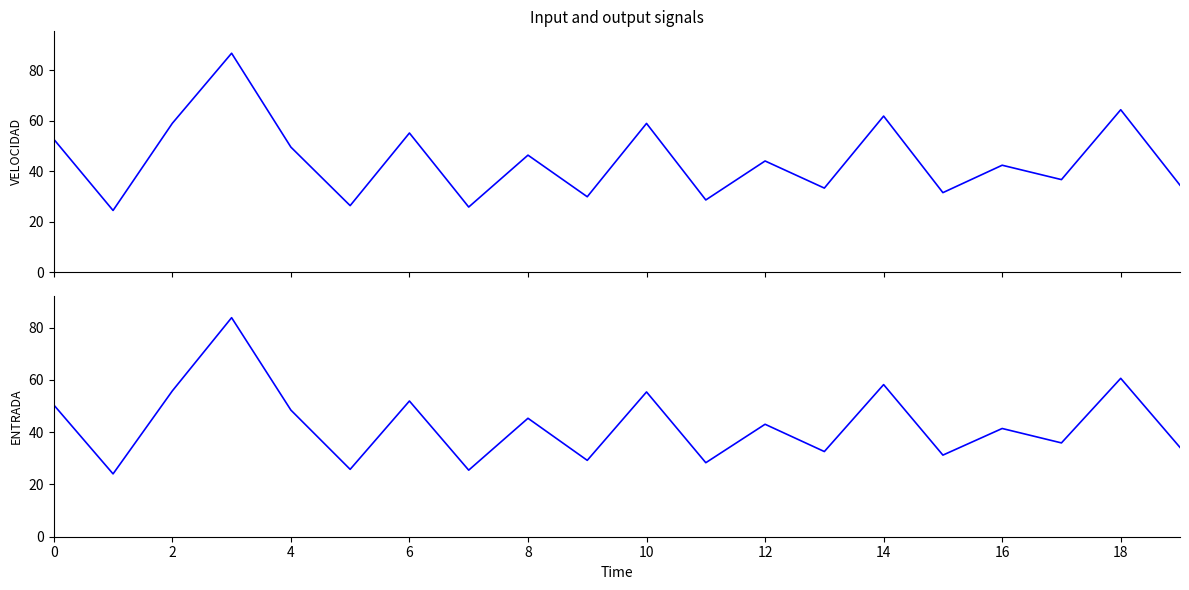

Which series has the largest range (max minus min)?

TRAIN row0